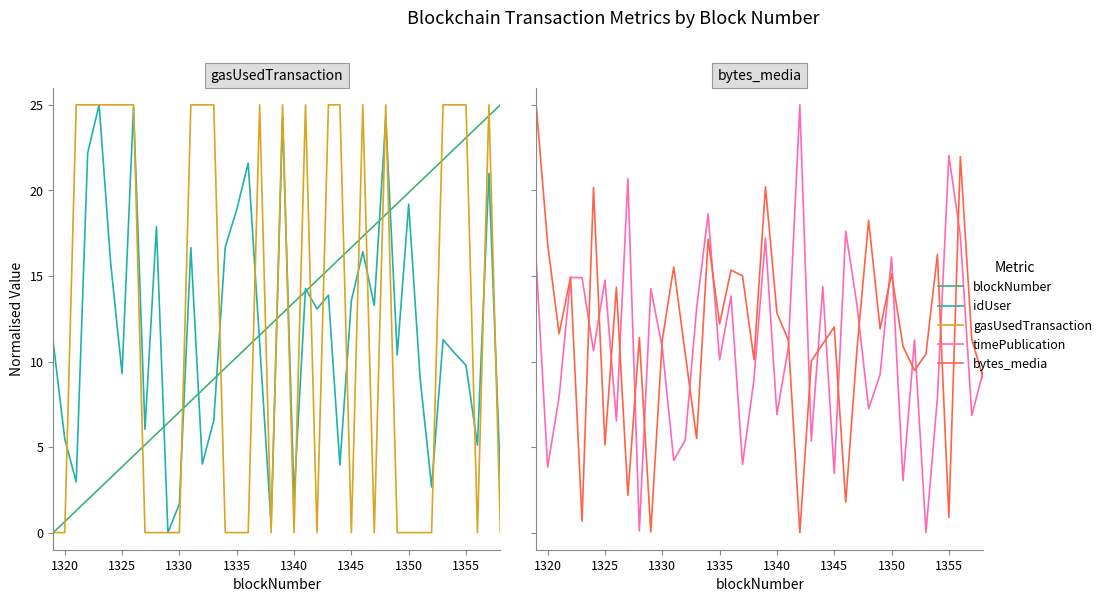

How many distinct data groups are displayed?

5